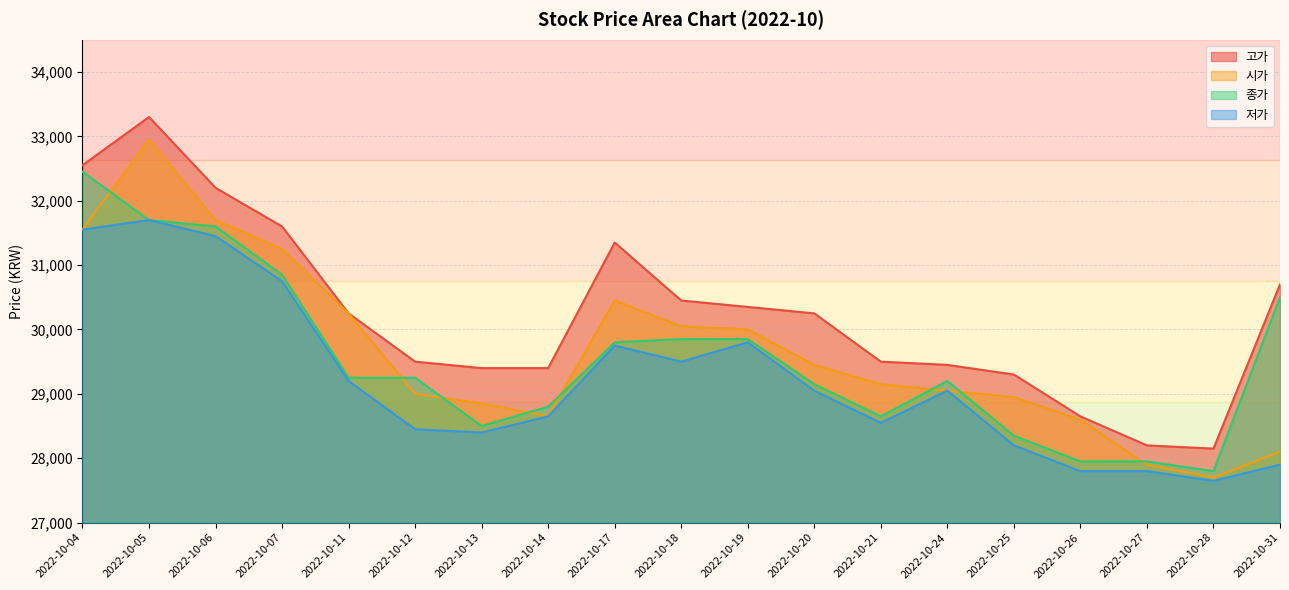

At which label does 저가 first exceed 29050?

2022-10-04